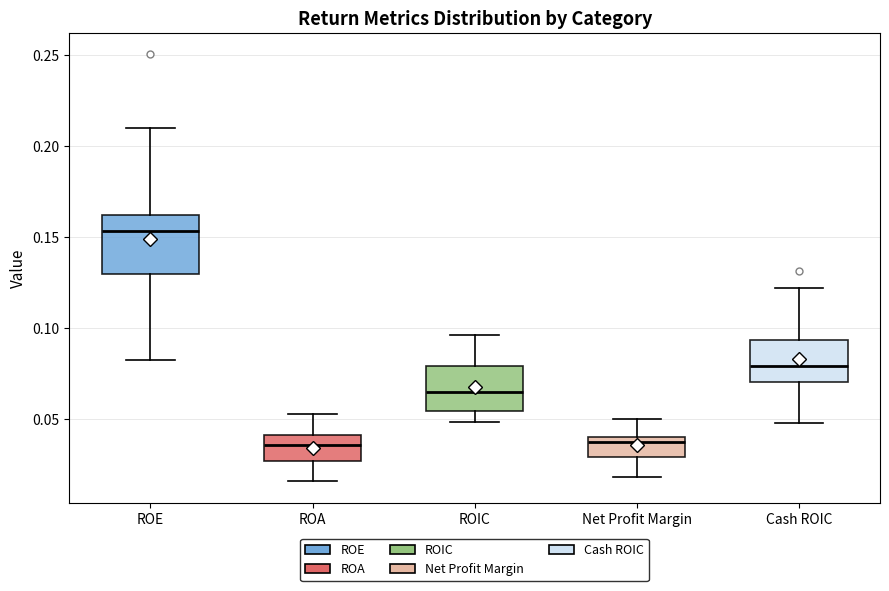

Which box has the highest median line?

ROE